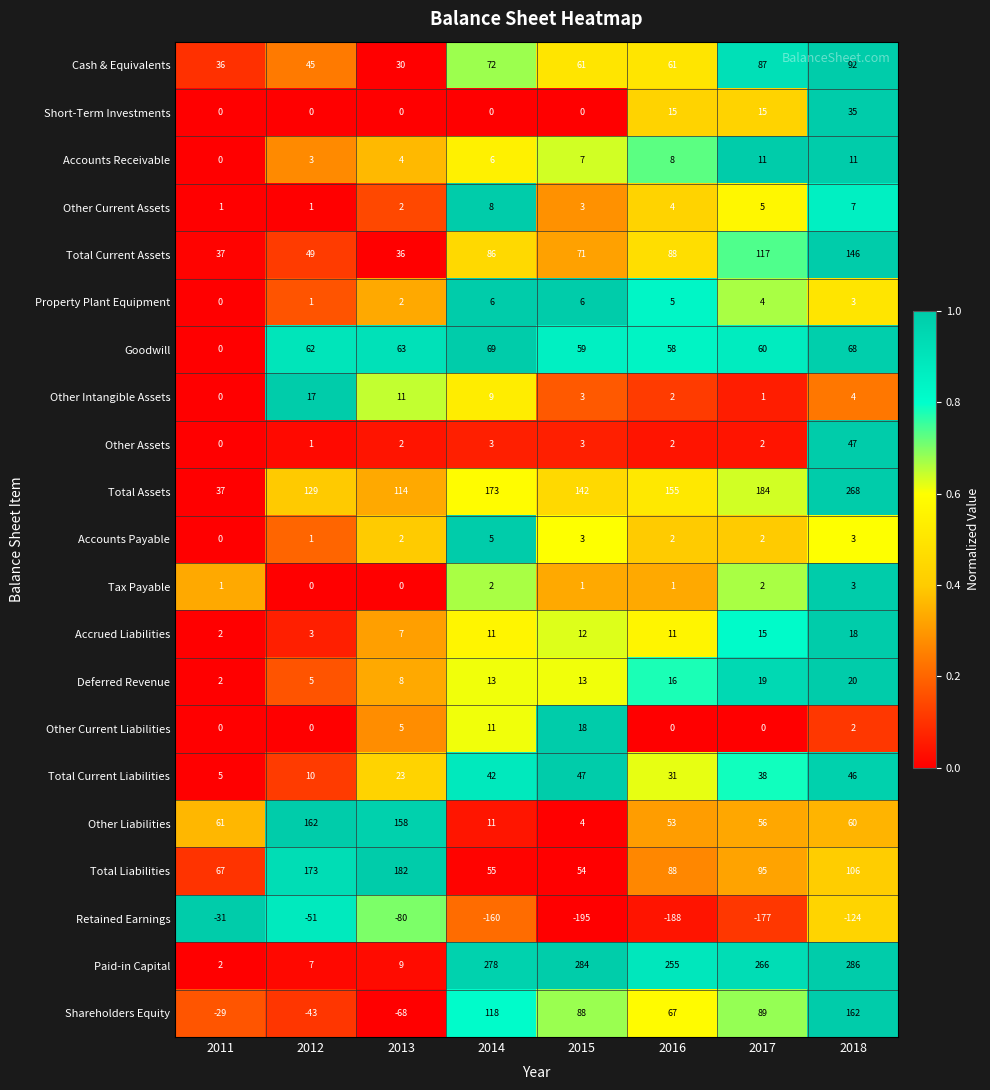

List the labels in order of Total Current Assets value, smallest first.

2013, 2011, 2012, 2015, 2014, 2016, 2017, 2018